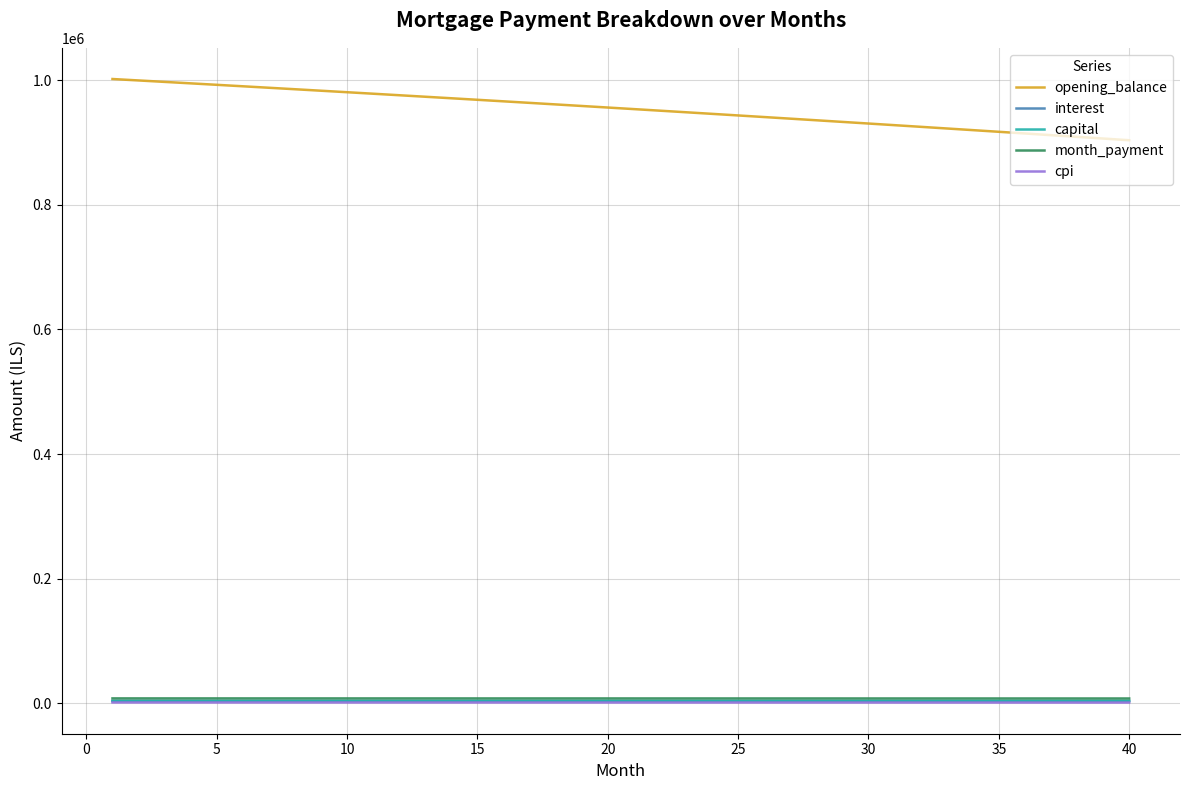

Which series has the largest total across all categories?

opening_balance